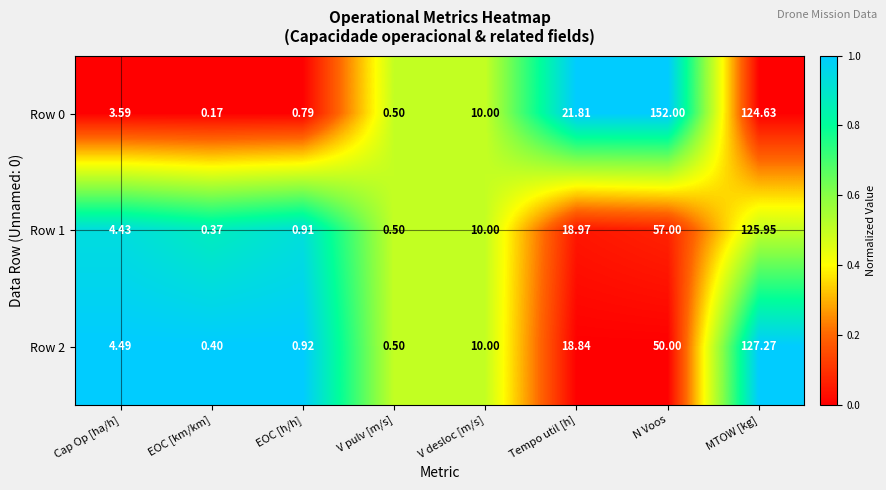

At which category does the chart reach its minimum across all series?

EOC [km/km]